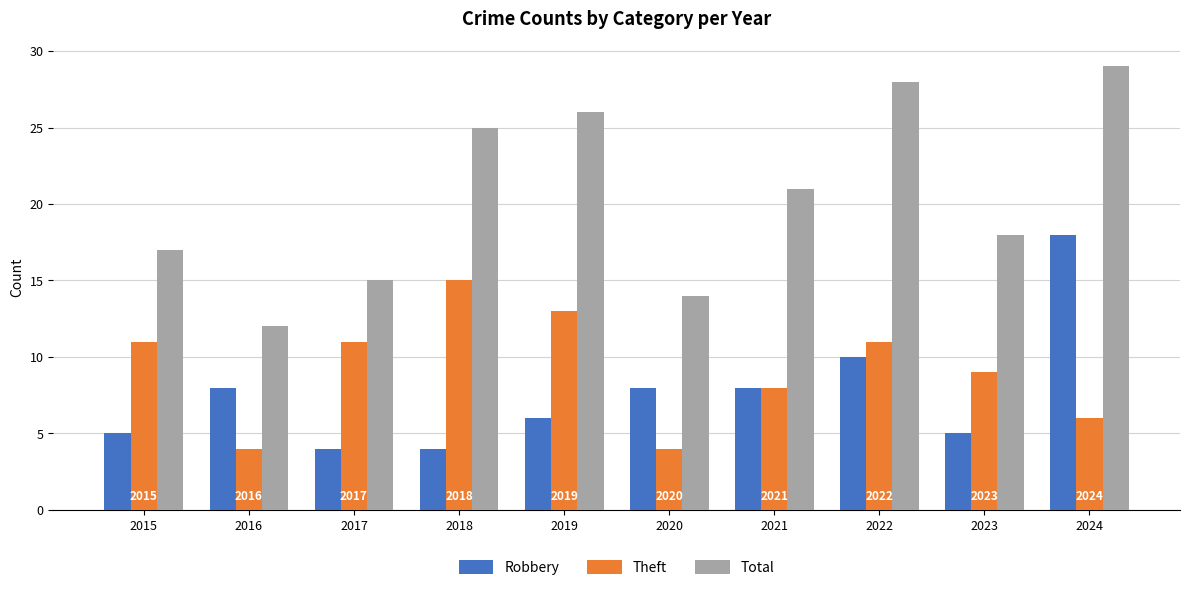

How many bars are there in total?

30